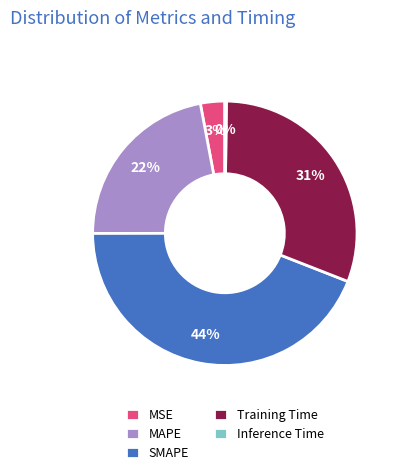

What is the largest slice in the pie chart?

SMAPE